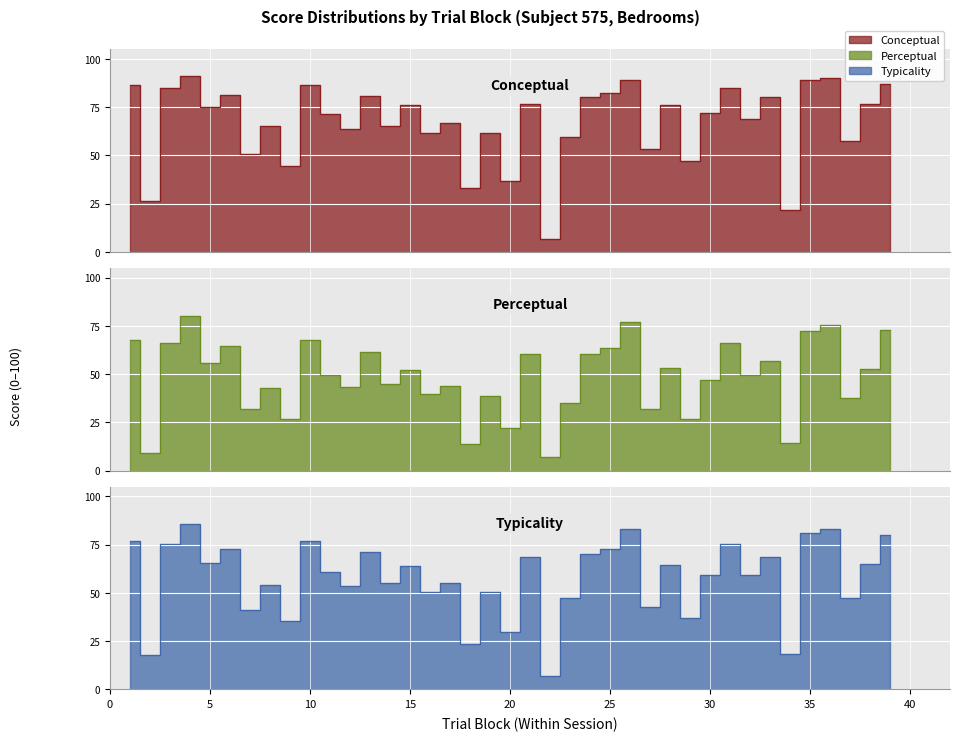

Which series ends up on top after the final intersection of typicality and perceptual?

typicality